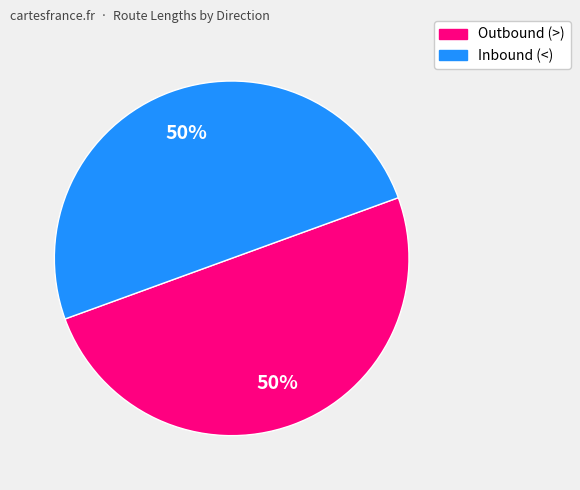

To the nearest percent, what is the average slice percentage?

50%